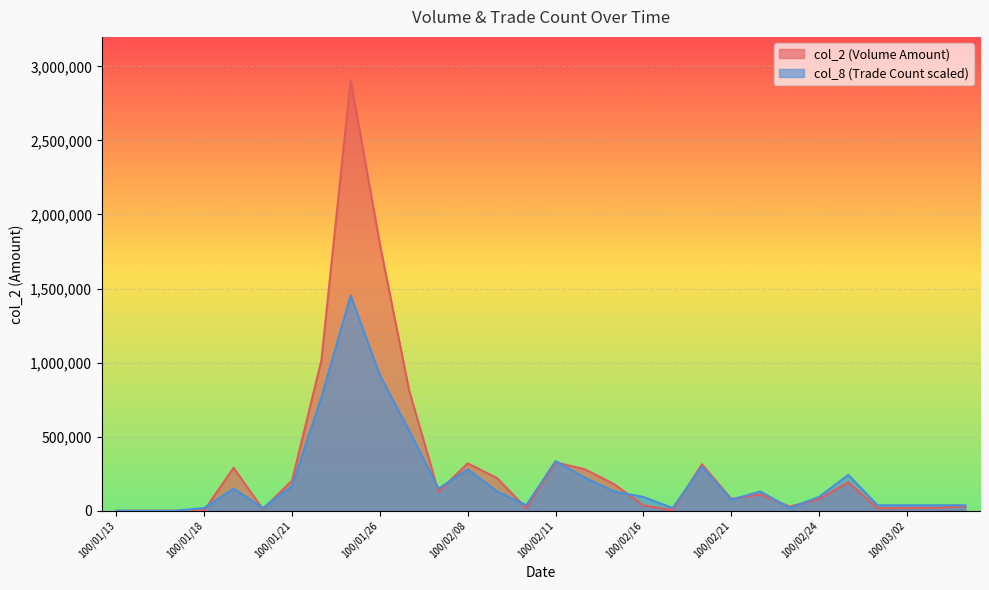

The value of col_8 at 100/01/20 is 18639.6. True or false?

True